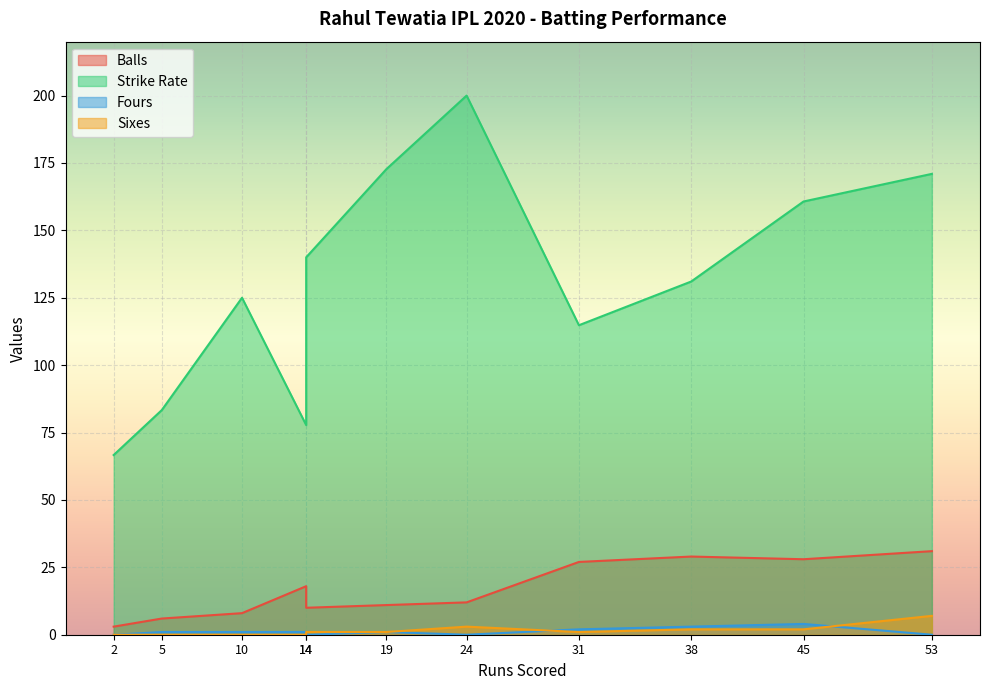

What is the lowest value of the balls series?

3.0